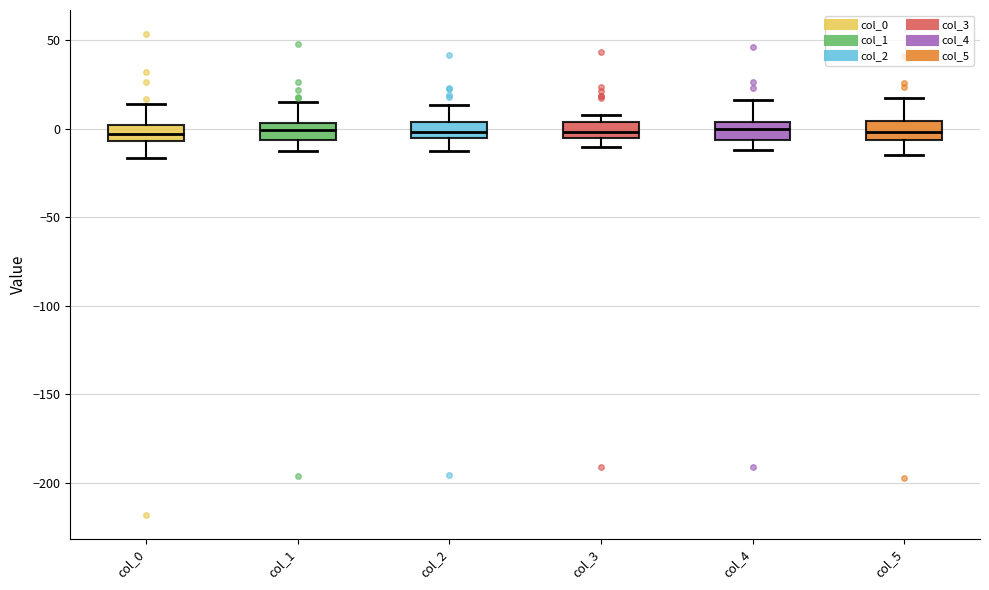

Reading left to right, transcribe this box plot: for each box, give where its median line is, the range the box spans, and where its two whiskers end, as read against the y-axis. The values are not printed on the chart, so give them approximately, as read against the axis.

col_0: median -5 (inside the box), box -5 to 0, whiskers -15 to 15
col_1: median 0, box -5 to 5, whiskers -15 to 15
col_2: median 0, box -5 to 5, whiskers -15 to 15
col_3: median 0, box -5 to 5, whiskers -10 to 5 (just above the box's upper edge)
col_4: median 0, box -5 to 5, whiskers -10 to 15
col_5: median 0, box -5 to 5, whiskers -15 to 15